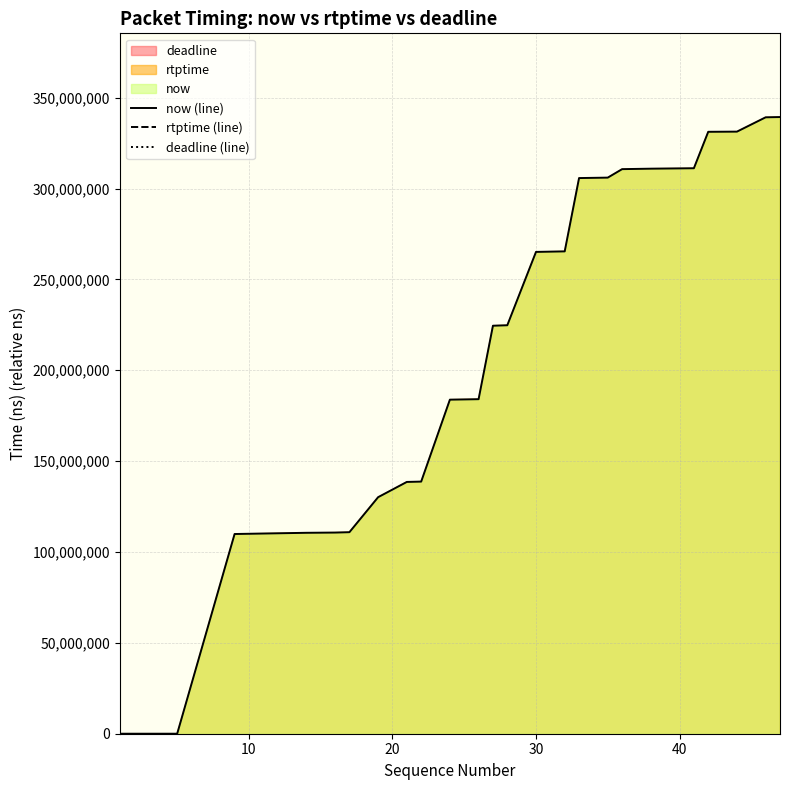

Reading left to right, transcribe all the data shown in this chart.

now (line): 0	4000	5000	7000	8000	109887000	110556000	110683000	110890000	130152000	138545000	138731000	183815000	184079000	224500000	224759000	265117000	265404000	305748000	305991000	310658000	310911000	311150000	331202000	331295000	339178000	339325000
rtptime (line): -581892667	-581892667	-581892667	-581892667	-581892667	-581892667	-550092667	-550092667	-550092667	-550092667	-550092667	-508448223	-508448223	-508448223	-508448223	-508448223	-508448223	-508448223	-466826000	-466826000	-466826000	-466826000	-466826000	-466826000	-425148223	-425148223	-425148223
deadline (line): -381892667	-381892667	-381892667	-381892667	-381892667	-381892667	-350092667	-350092667	-350092667	-350092667	-350092667	-308448223	-308448223	-308448223	-308448223	-308448223	-308448223	-308448223	-266826000	-266826000	-266826000	-266826000	-266826000	-266826000	-225148223	-225148223	-225148223